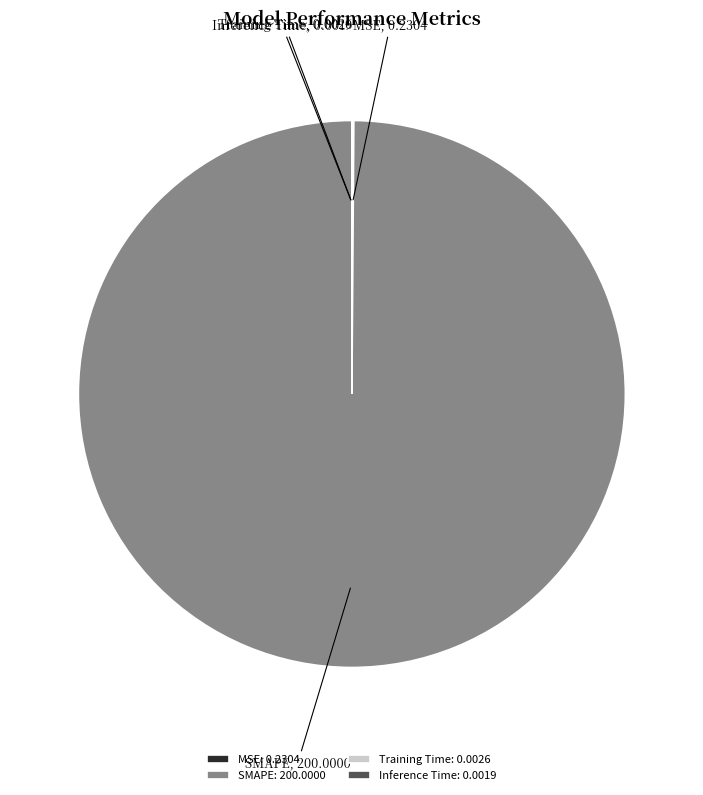

Does any single category account for the majority?

Yes